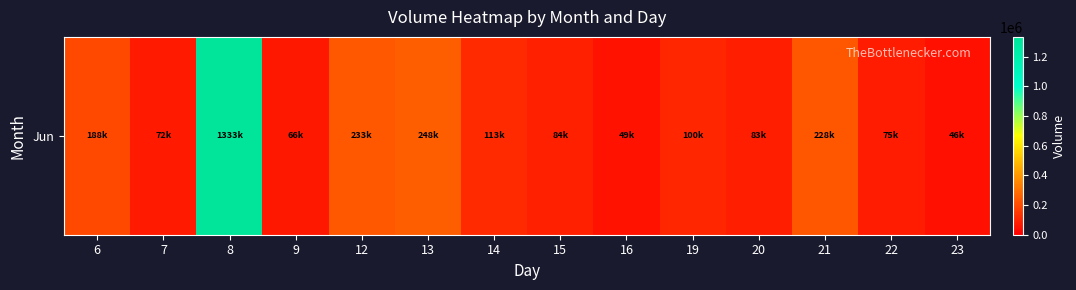

Is it true that the value at 22 is 119928?

False